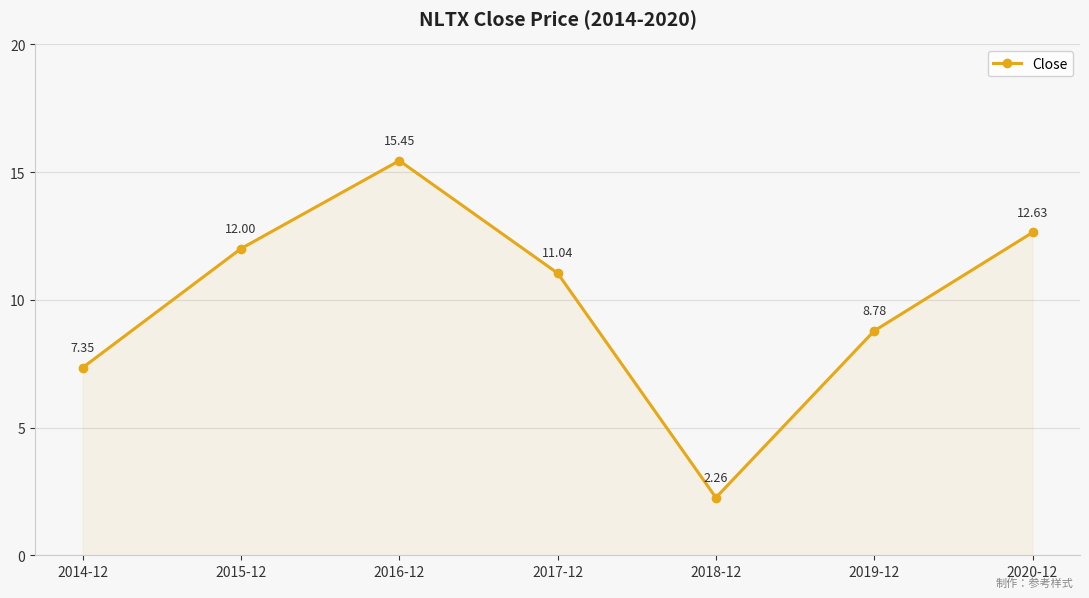

What is the difference between the second highest and second lowest values?

5.3